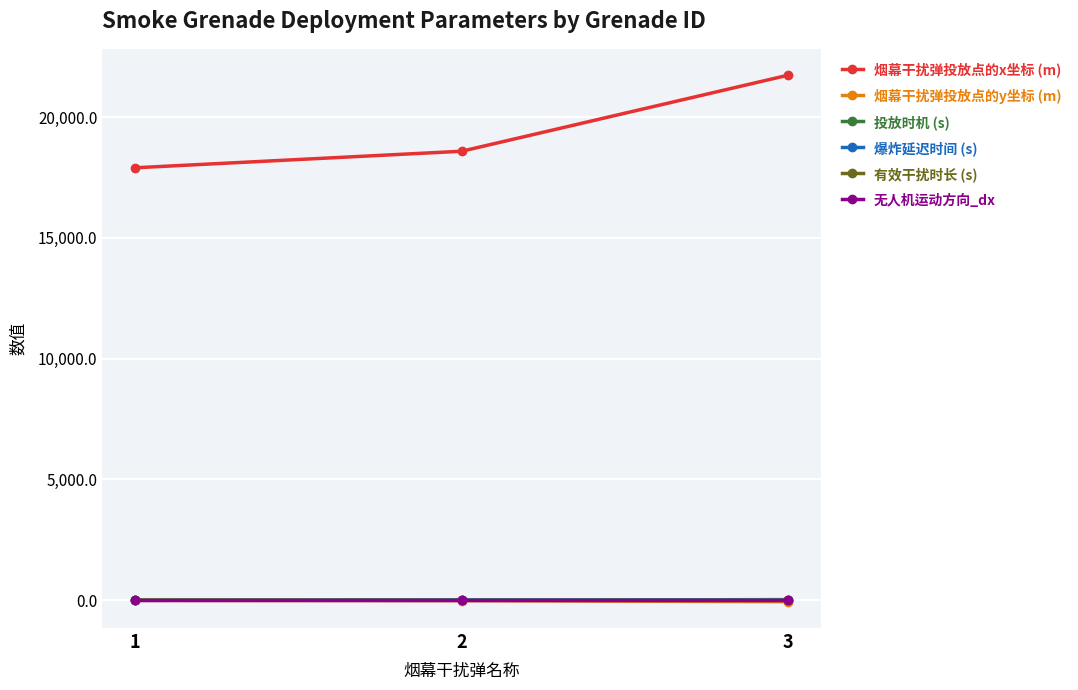

Which series has the largest total across all categories?

烟幕干扰弹投放点的x坐标 (m)